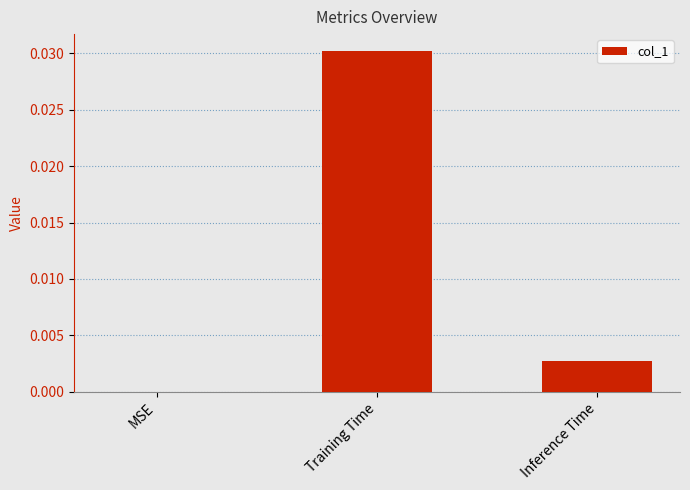

How many data points are above 0?

2